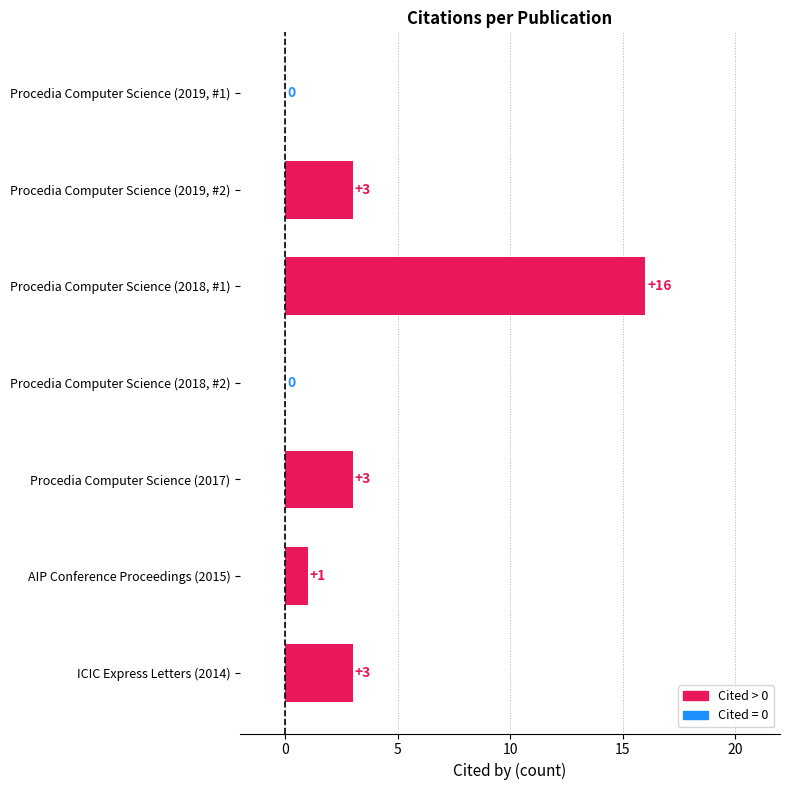

What is the maximum value shown in the chart?

16